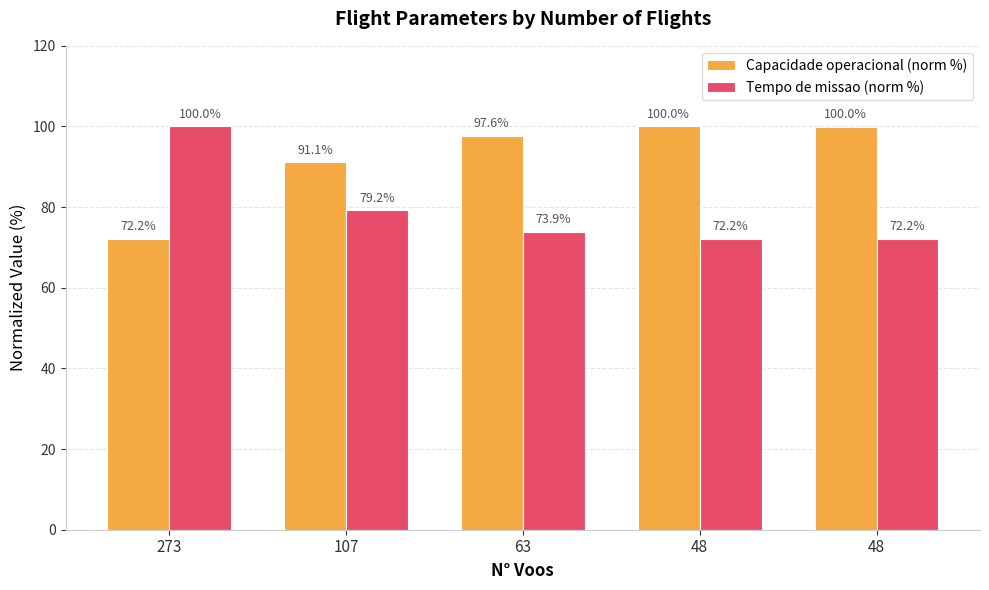

What is the value of the Capacidade operacional (norm %) bar at the 4th from the left?

100.0